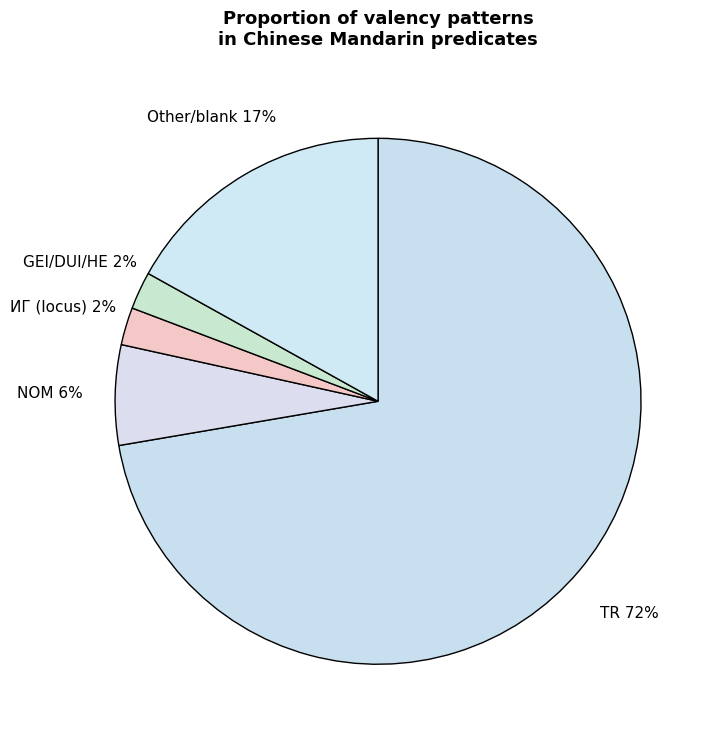

Is there a majority slice in this chart?

Yes